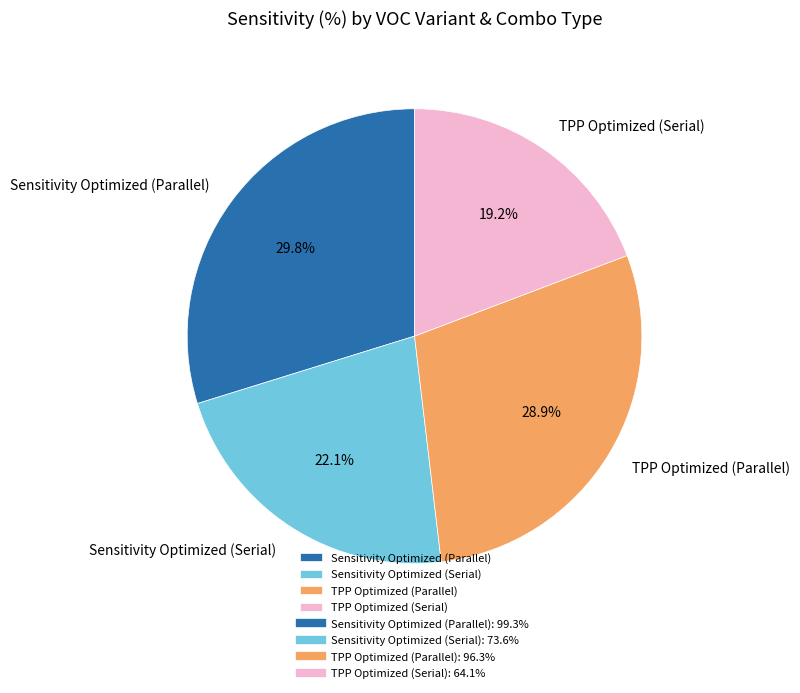

Which has a higher value, TPP Optimized (Parallel) or Sensitivity Optimized (Parallel)?

Sensitivity Optimized (Parallel)